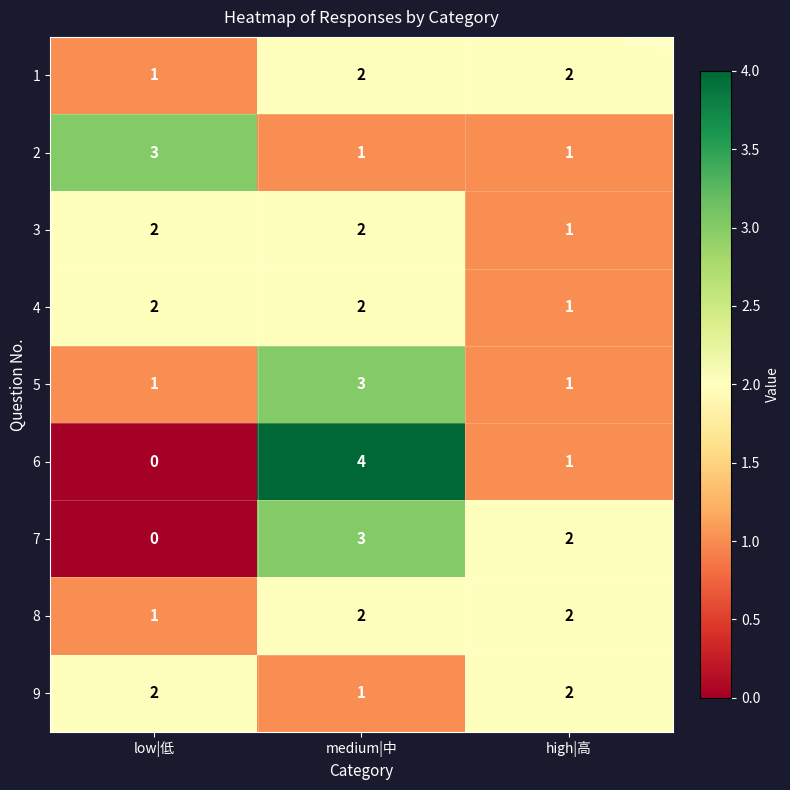

What is the total value across all series at high|高?

13